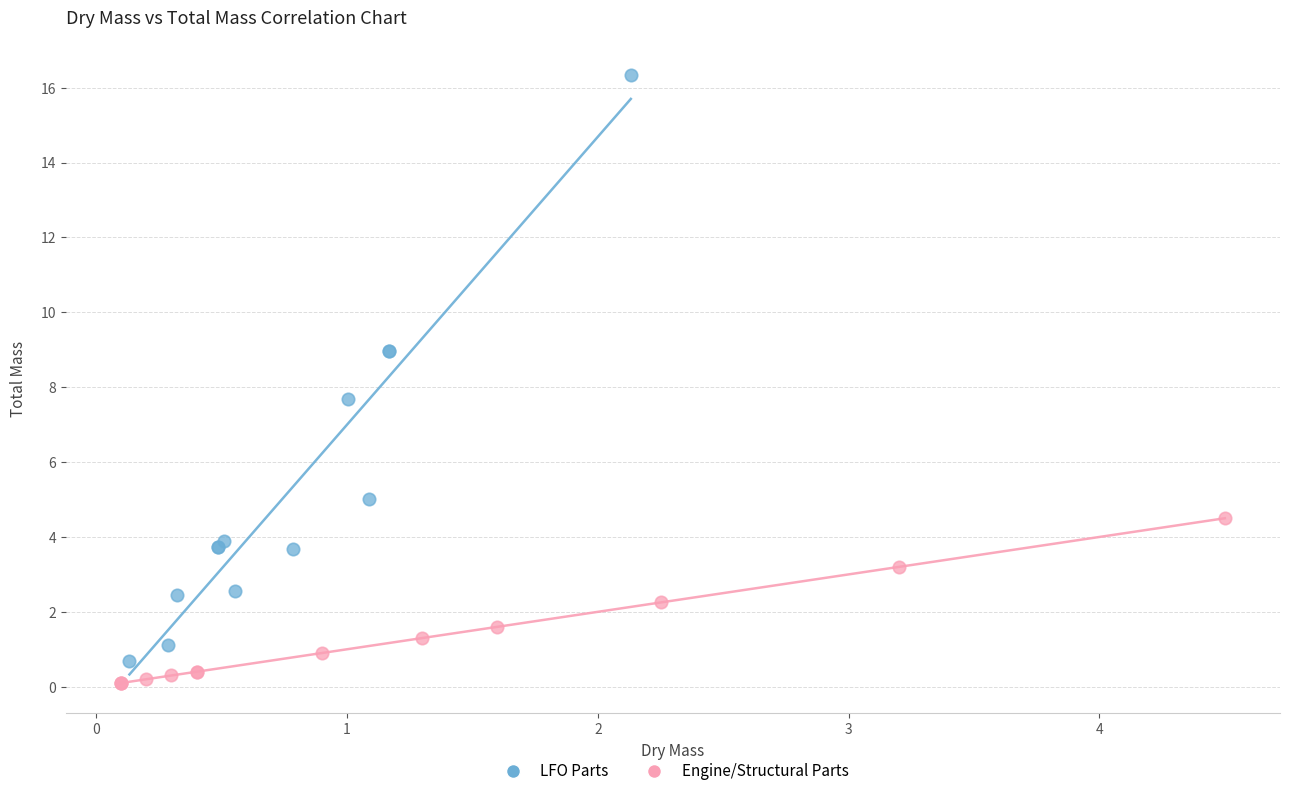

What are all the series names shown in the legend?

LFO Parts, Engine/Structural Parts